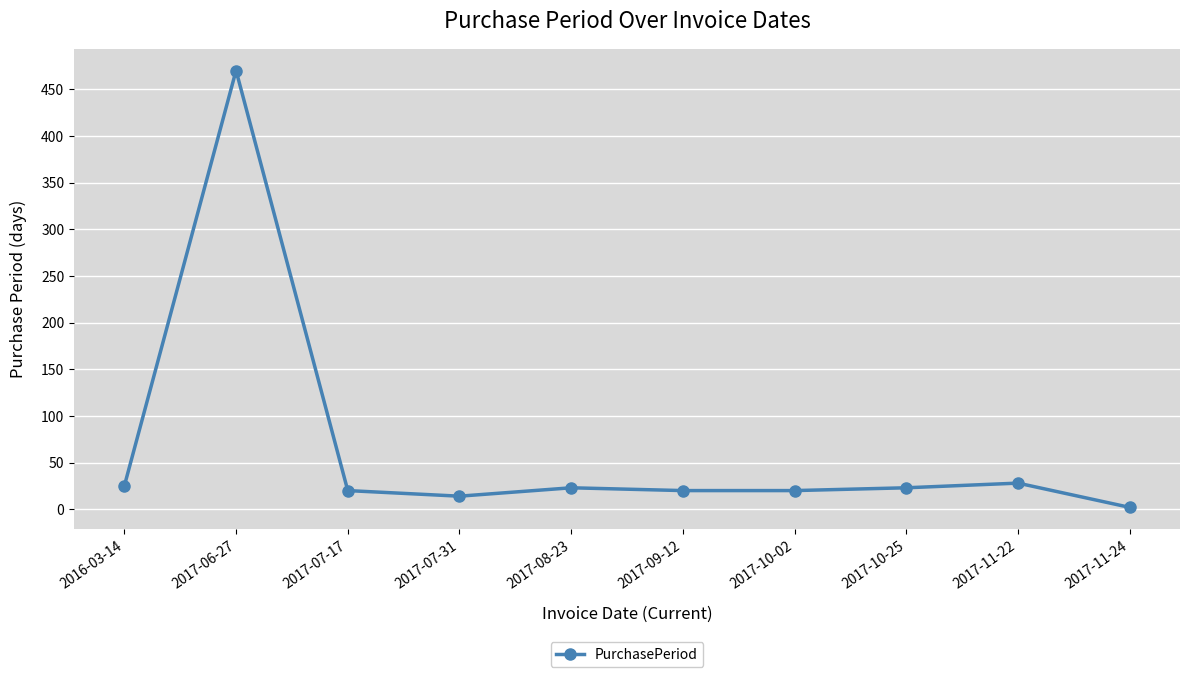

Is it true that the value at 2017-11-22 is 28?

True